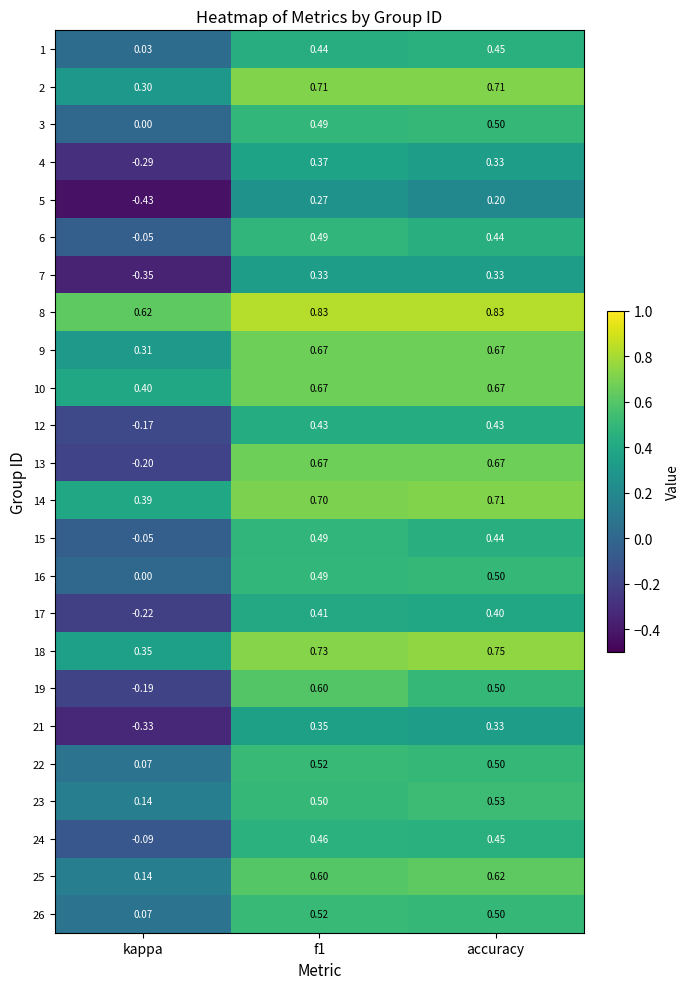

Is the value of 19 at kappa greater than the value of 6 at kappa?

No